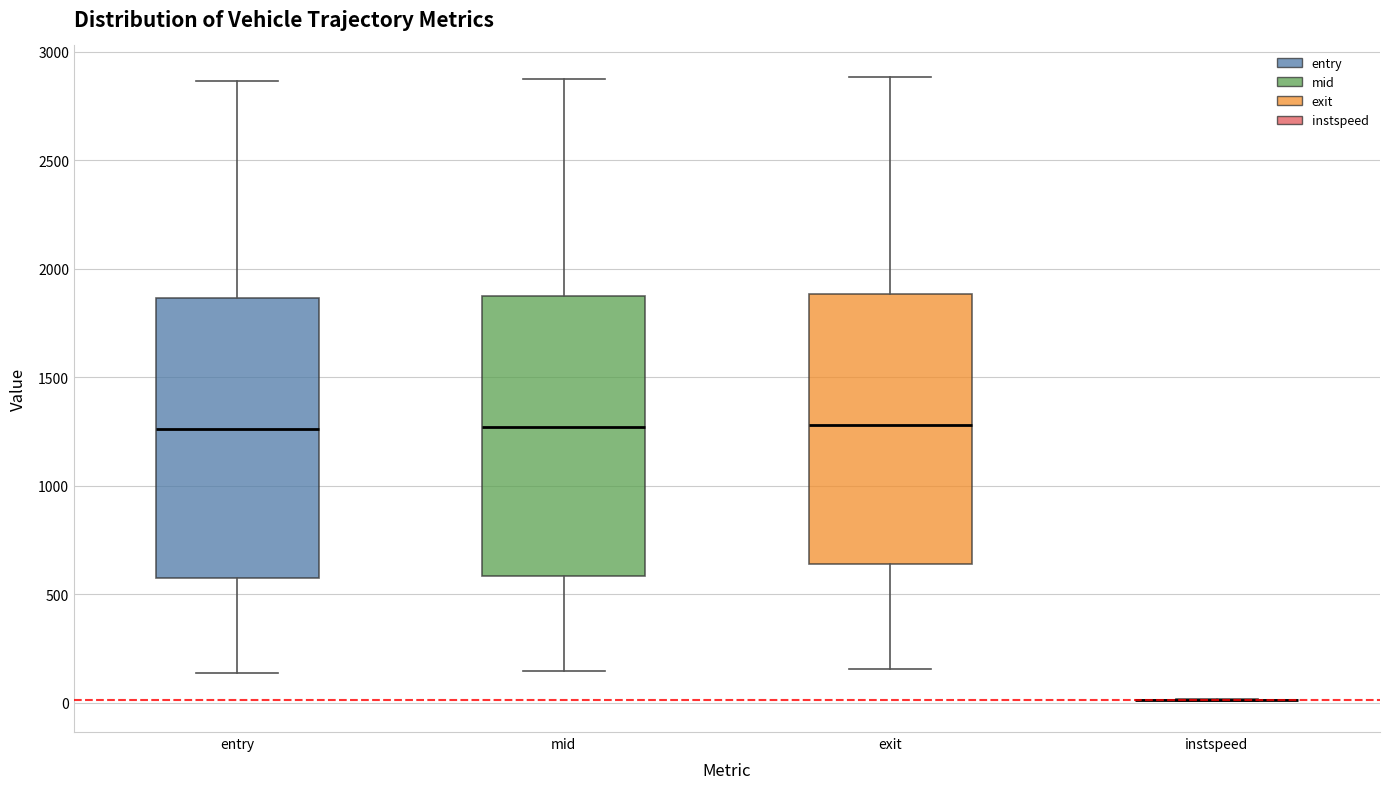

Reading left to right, transcribe this box plot: for each box, give where its median line is, the range the box spans, and where its two whiskers end, as read against the y-axis. The values are not printed on the chart, so give them approximately, as read against the axis.

entry: median 1250, box 550 to 1850, whiskers 150 to 2850
mid: median 1250, box 600 to 1850, whiskers 150 to 2900
exit: median 1300, box 650 to 1900, whiskers 150 to 2900
instspeed: box collapsed to a line at 0, whiskers 0 to 0